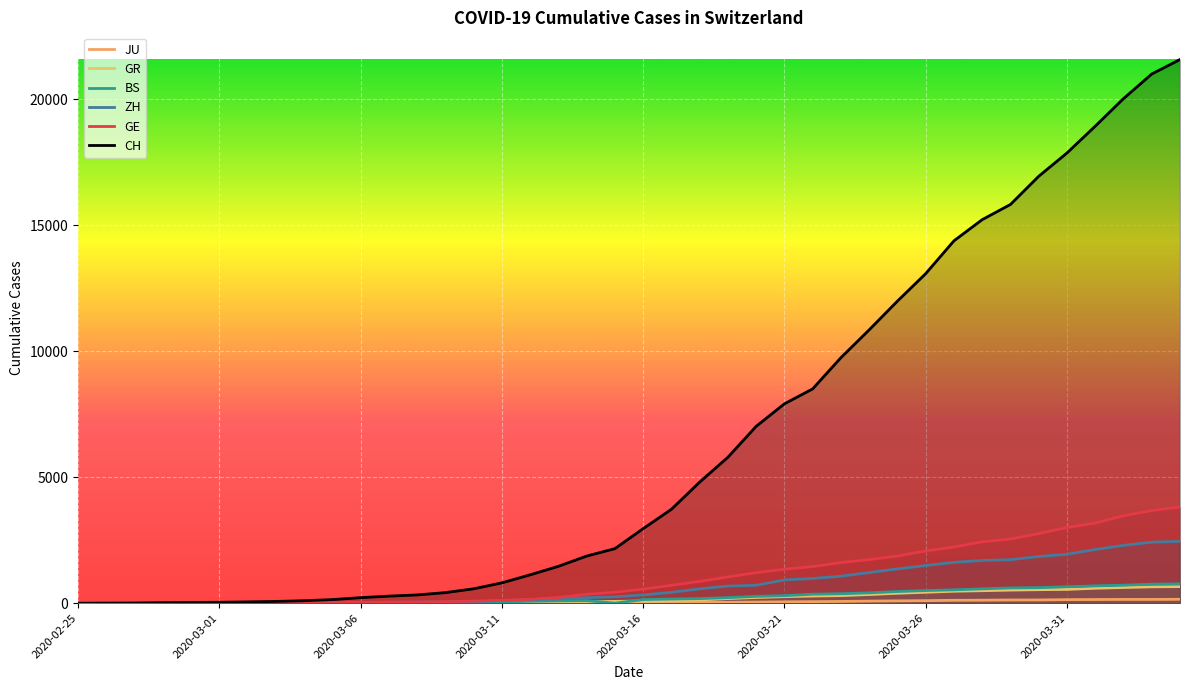

What is the difference between the maximum and minimum values in the GE series?

3816